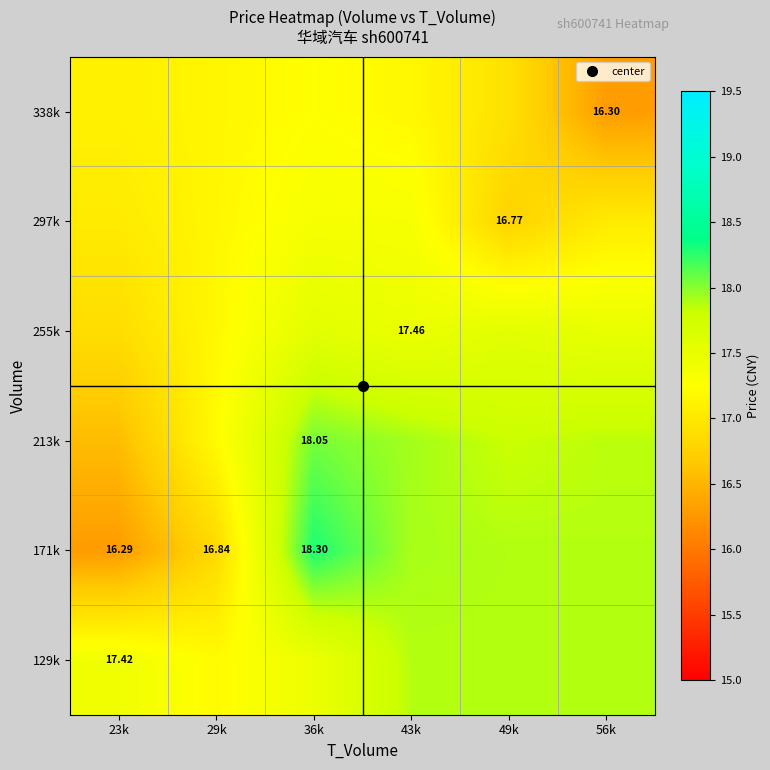

At which label does 338k reach its minimum?

56k